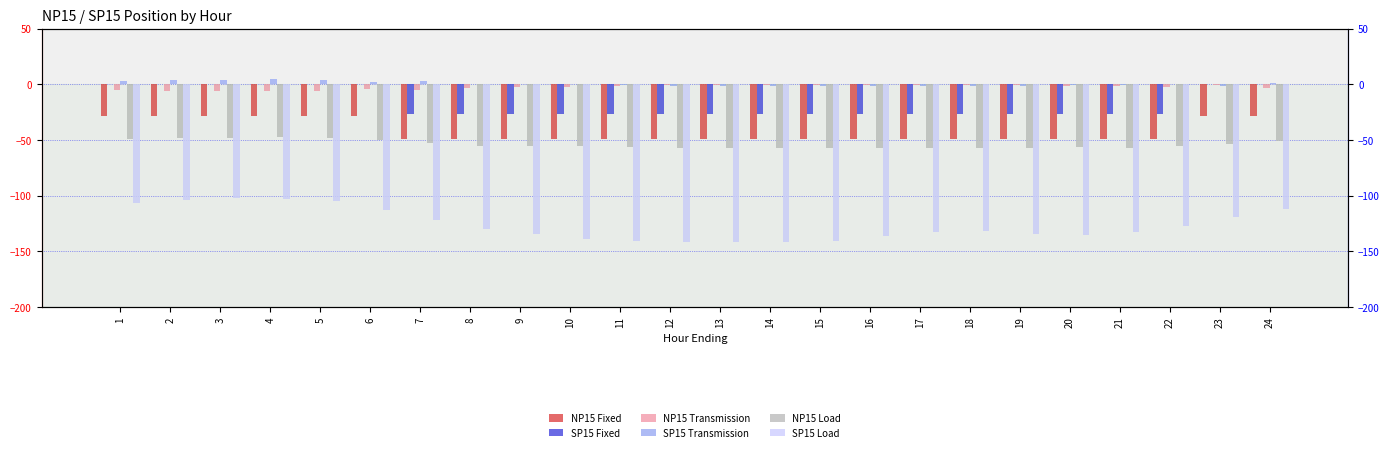

Reading left to right, transcribe all the data shown in this chart.

NP15 Fixed: -28.0	-28.0	-28.0	-28.0	-28.0	-28.0	-49.0	-49.0	-49.0	-49.0	-49.0	-49.0	-49.0	-49.0	-49.0	-49.0	-49.0	-49.0	-49.0	-49.0	-49.0	-49.0	-28.0	-28.0
SP15 Fixed: 0.0	0.0	0.0	0.0	0.0	0.0	-27.0	-27.0	-27.0	-27.0	-27.0	-27.0	-27.0	-27.0	-27.0	-27.0	-27.0	-27.0	-27.0	-27.0	-27.0	-27.0	0.0	0.0
NP15 Transmission: -4.9	-5.7	-6.2	-6.3	-6.0	-4.1	-4.9	-2.9	-2.5	-2.7	-1.6	-0.7	-0.8	-0.7	-1.0	-0.9	-1.0	-0.9	-1.0	-1.7	-1.2	-2.2	-0.6	-3.3
SP15 Transmission: 2.9	3.8	4.2	4.4	4.1	2.1	2.8	0.7	0.2	0.5	-0.7	-1.6	-1.5	-1.6	-1.3	-1.4	-1.3	-1.4	-1.3	-0.6	-1.1	-0.1	-1.5	1.2
NP15 Load: -49.1	-48.3	-47.8	-47.7	-48.0	-49.9	-53.1	-55.1	-55.5	-55.3	-56.5	-57.3	-57.2	-57.3	-57.0	-57.1	-57.0	-57.1	-57.0	-56.3	-56.8	-55.8	-53.4	-50.7
SP15 Load: -106.7	-103.7	-102.3	-102.9	-105.0	-112.7	-122.0	-129.7	-134.4	-139.1	-141.0	-141.7	-141.9	-142.0	-140.9	-136.0	-132.9	-131.4	-134.8	-135.4	-132.7	-127.3	-119.3	-111.8